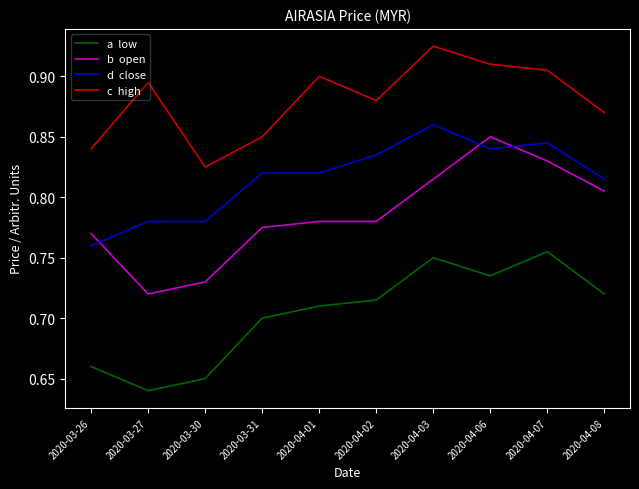

What position from the left is 2020-03-27?

2